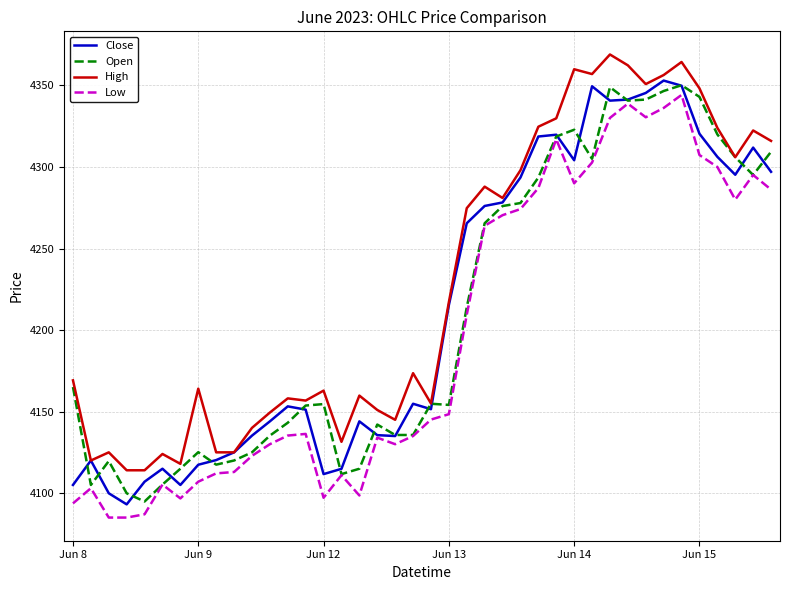

What are all the series names shown in the legend?

Close, Open, High, Low